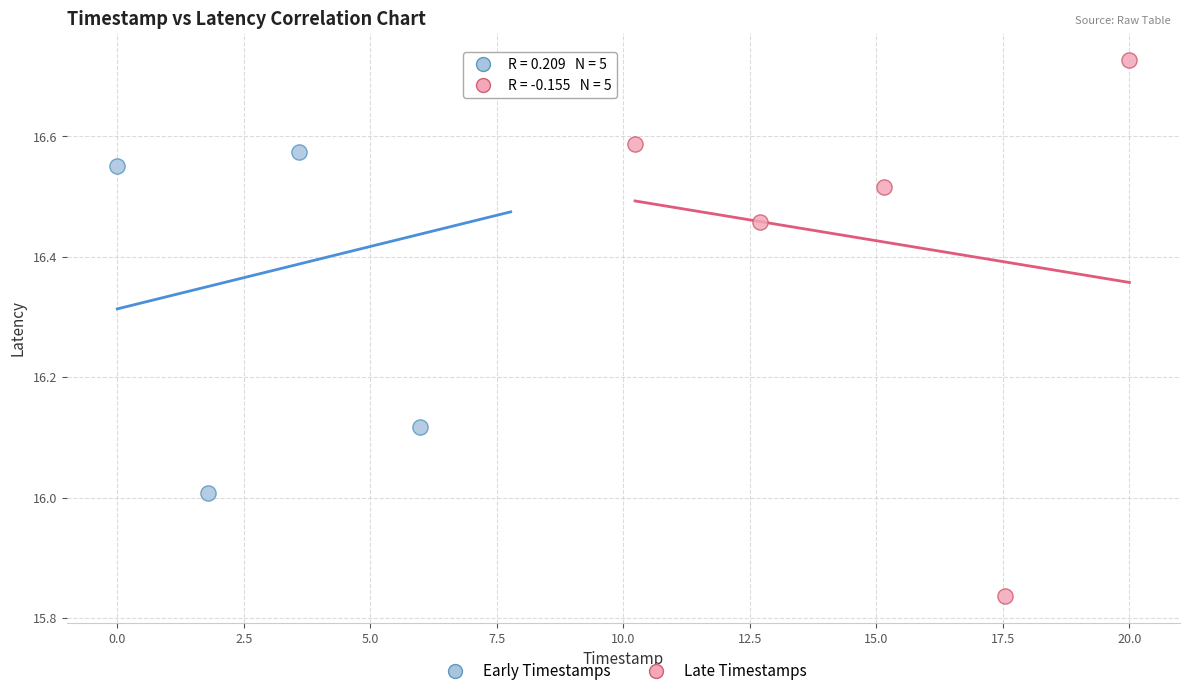

Which series contains the lowest Y value?

Late Timestamps